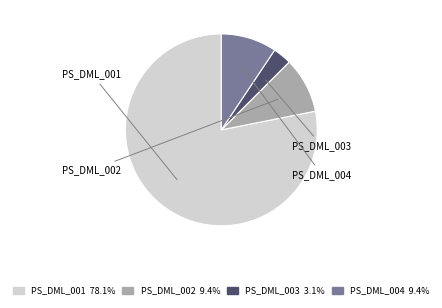

Does any single category account for the majority?

Yes